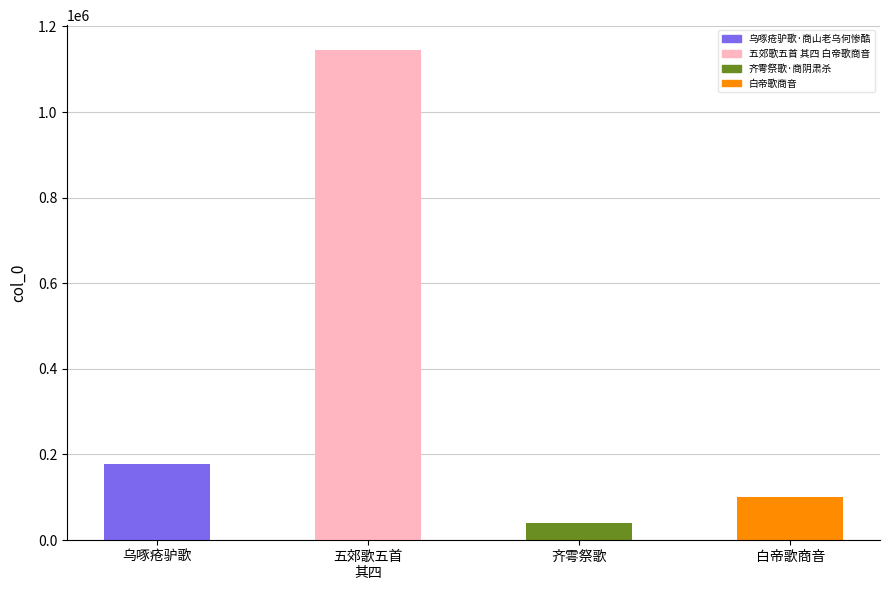

What is the difference between the second highest and second lowest values?

76437